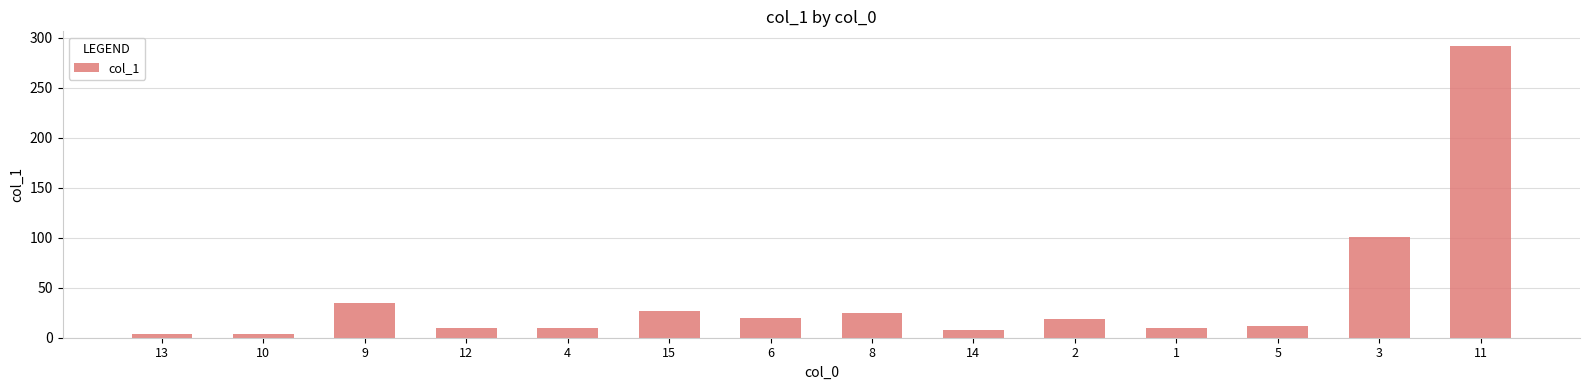

What is the change in value from 2 to 3?

+81.9